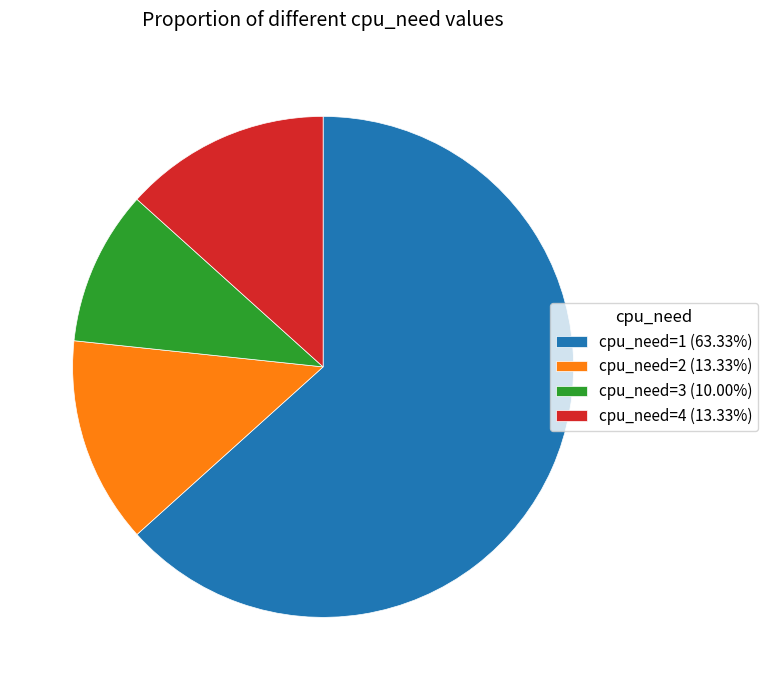

Approximately how many times larger is the value at cpu_need=1 (63.33%) compared to cpu_need=4 (13.33%)?

4.8